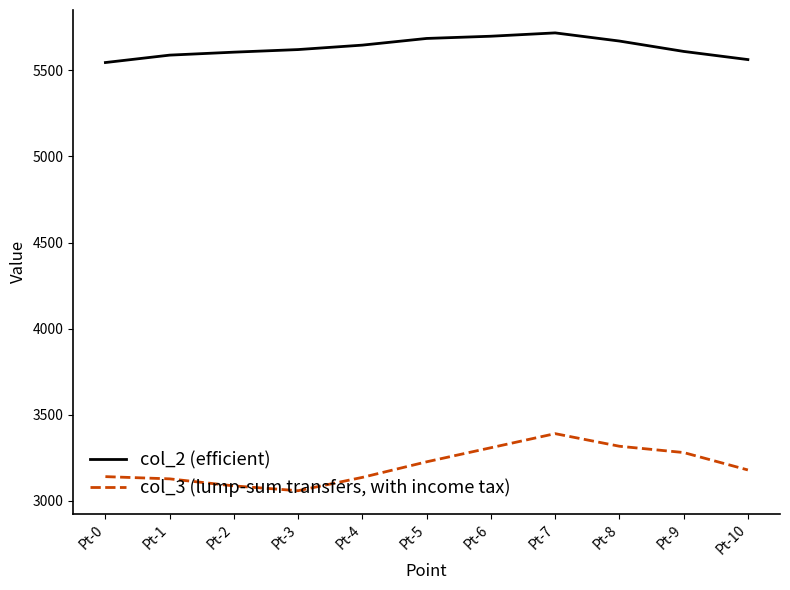

What is the minimum value shown in the chart?

3059.4